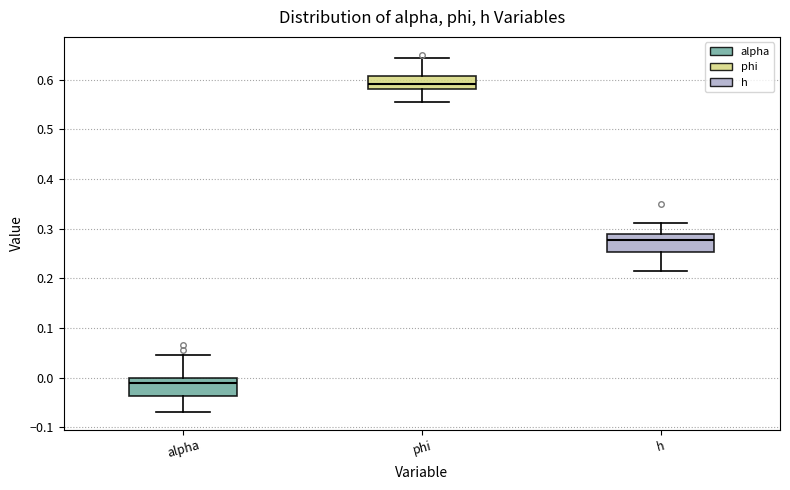

Reading left to right, transcribe this box plot: for each box, give where its median line is, the range the box spans, and where its two whiskers end, as read against the y-axis. The values are not printed on the chart, so give them approximately, as read against the axis.

alpha: median -0.01, box -0.04 to 0.00, whiskers -0.07 to 0.05
phi: median 0.59, box 0.58 to 0.61, whiskers 0.56 to 0.64
h: median 0.28, box 0.25 to 0.29, whiskers 0.21 to 0.31